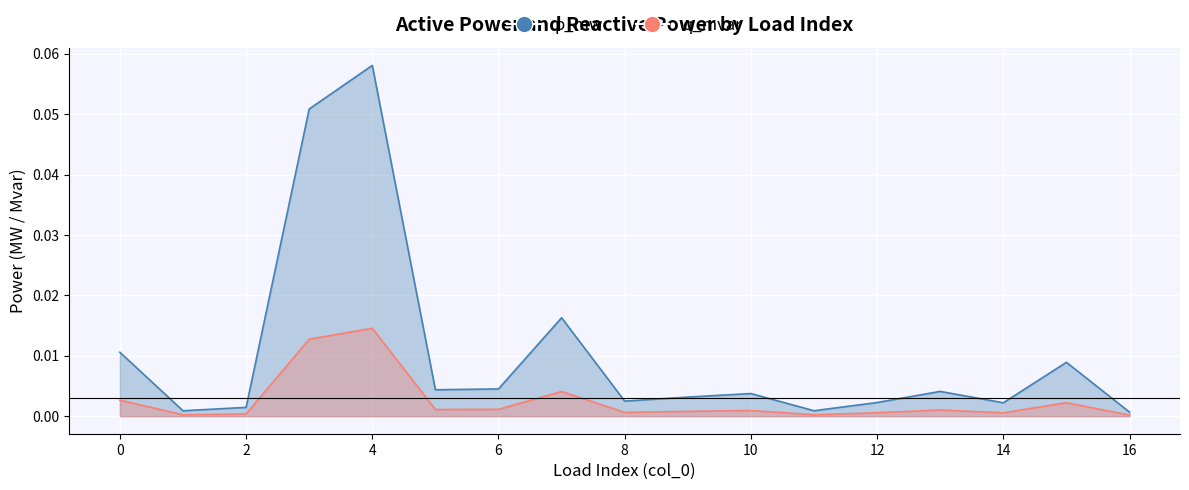

Is it true that p_mw equals 0.0 at 13?

True